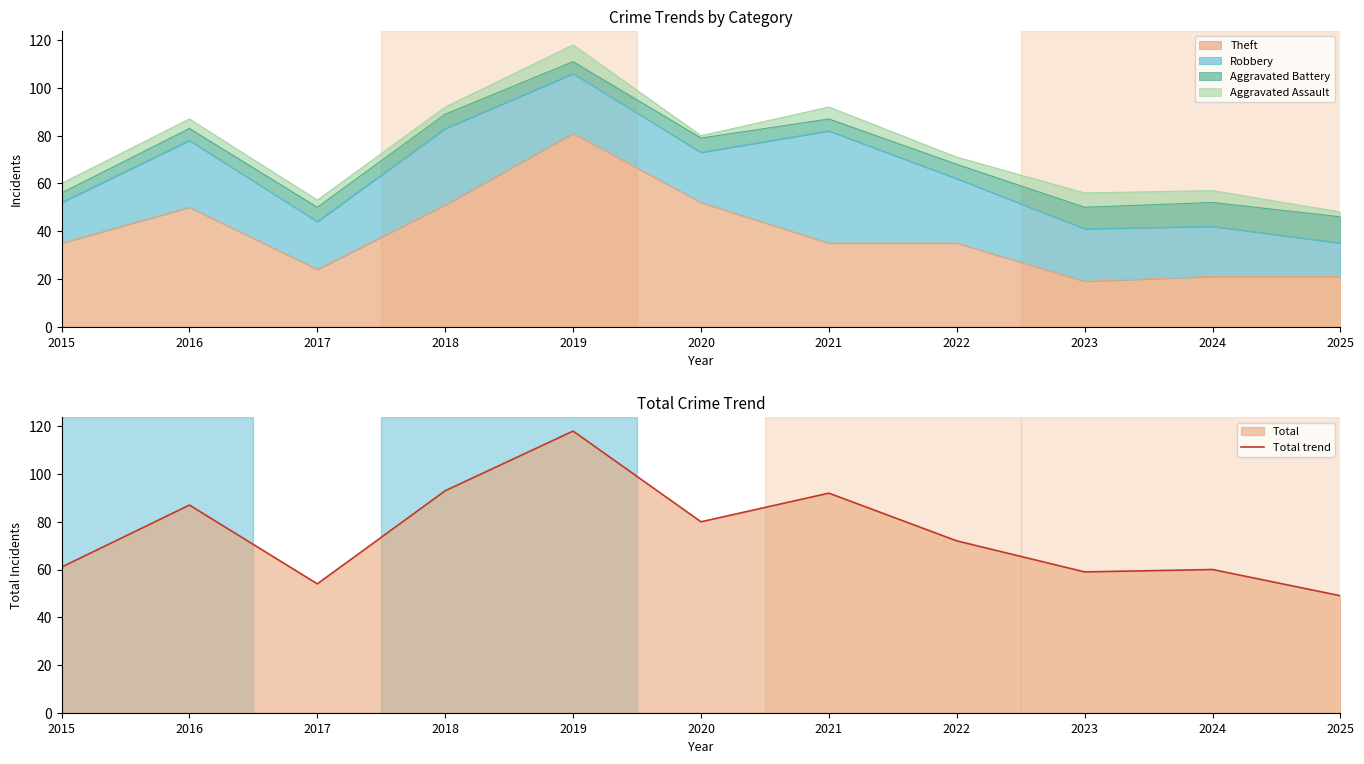

True or false: there are more than 0 points higher than both neighbors.

True